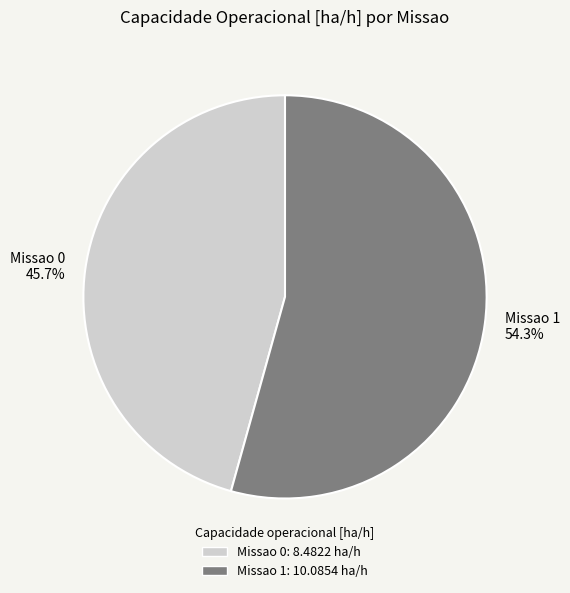

The Missao 0 slice represents 52% of the pie. True or false?

False